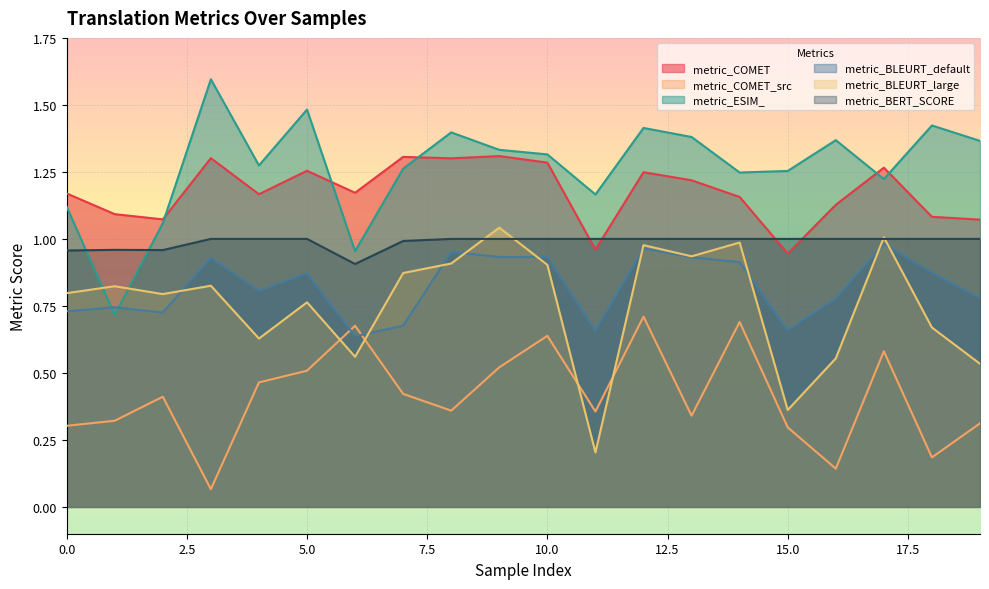

What is the difference between the highest and lowest values at 16?

1.2